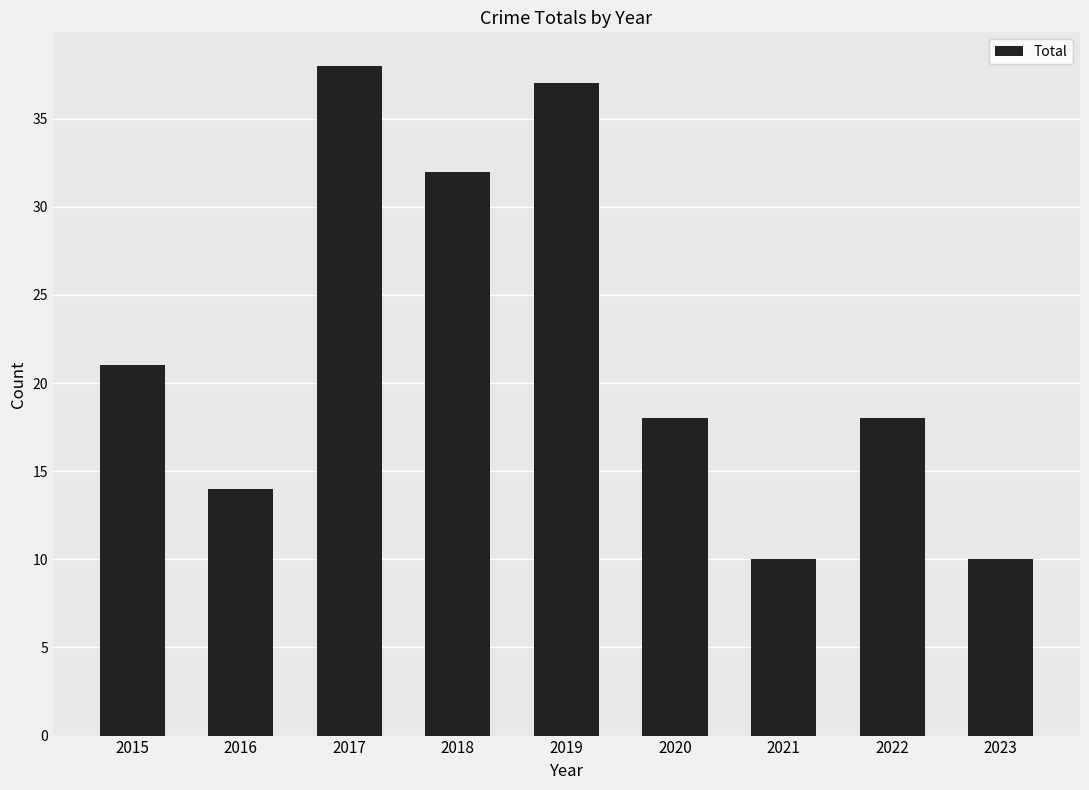

Is it true that the value at 2021 is 10?

True